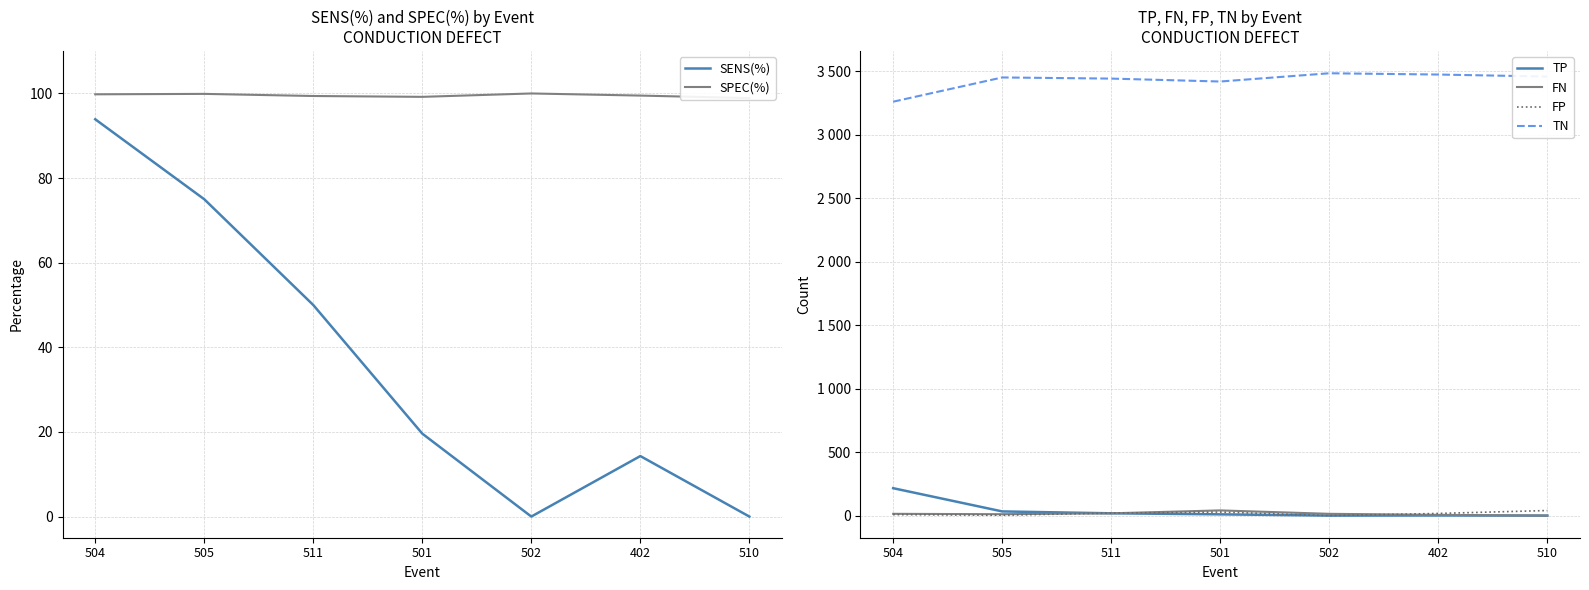

Does the chart have visible grid lines?

Yes